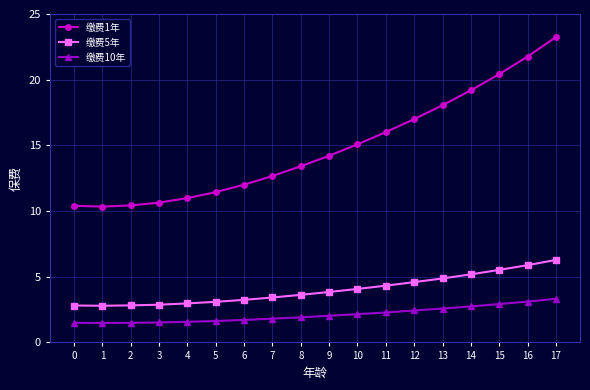

True or false: 缴费1年 has more than 2 points higher than both neighbors.

False